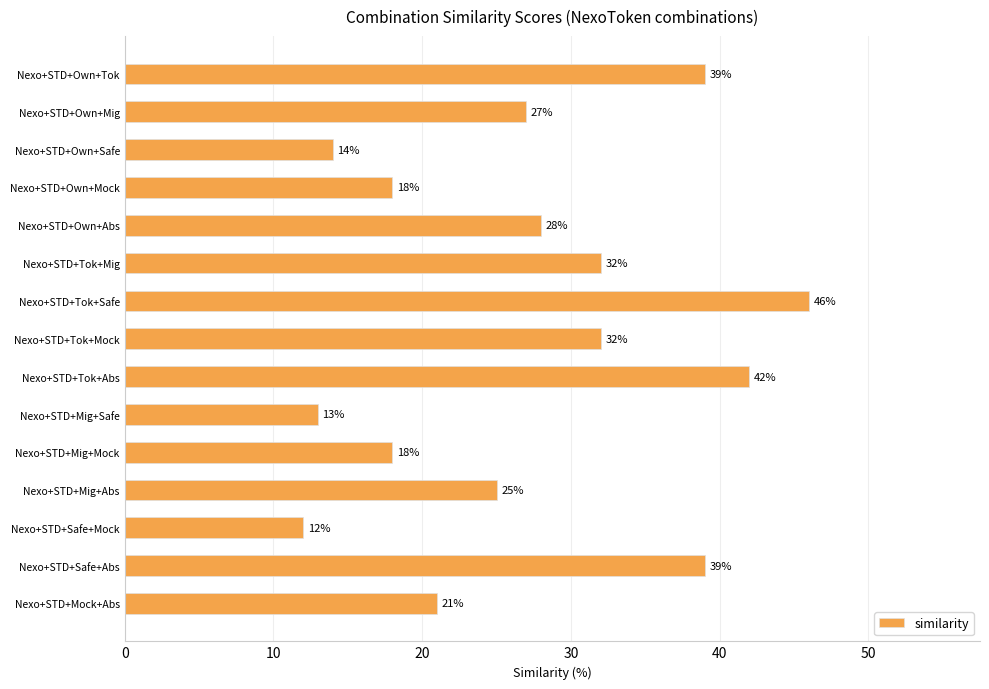

Is it true that the value at Nexo+STD+Safe+Abs is 22?

False